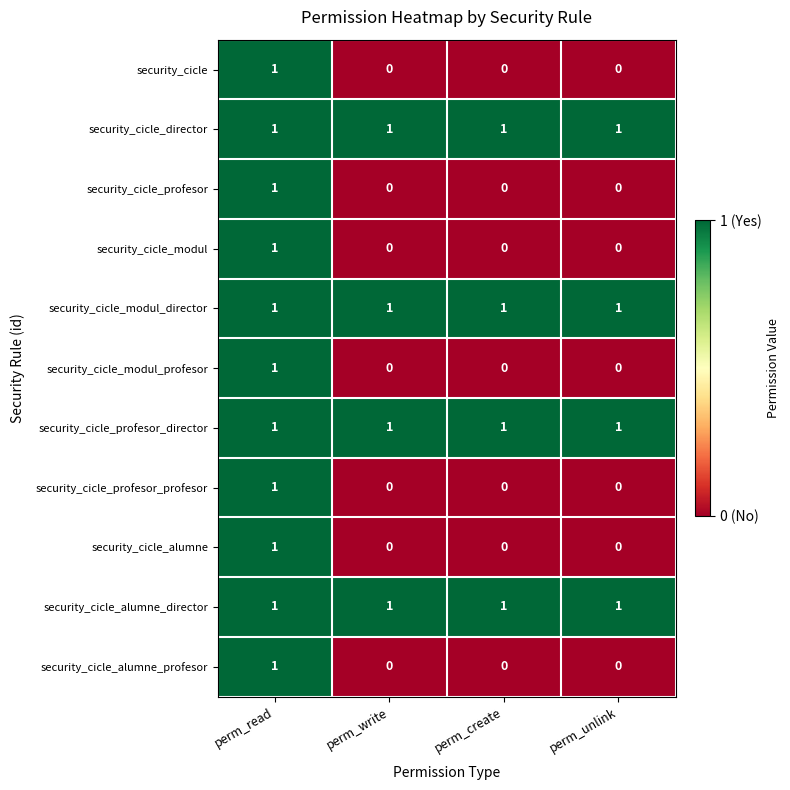

What is the difference between the highest and lowest values at perm_create?

1